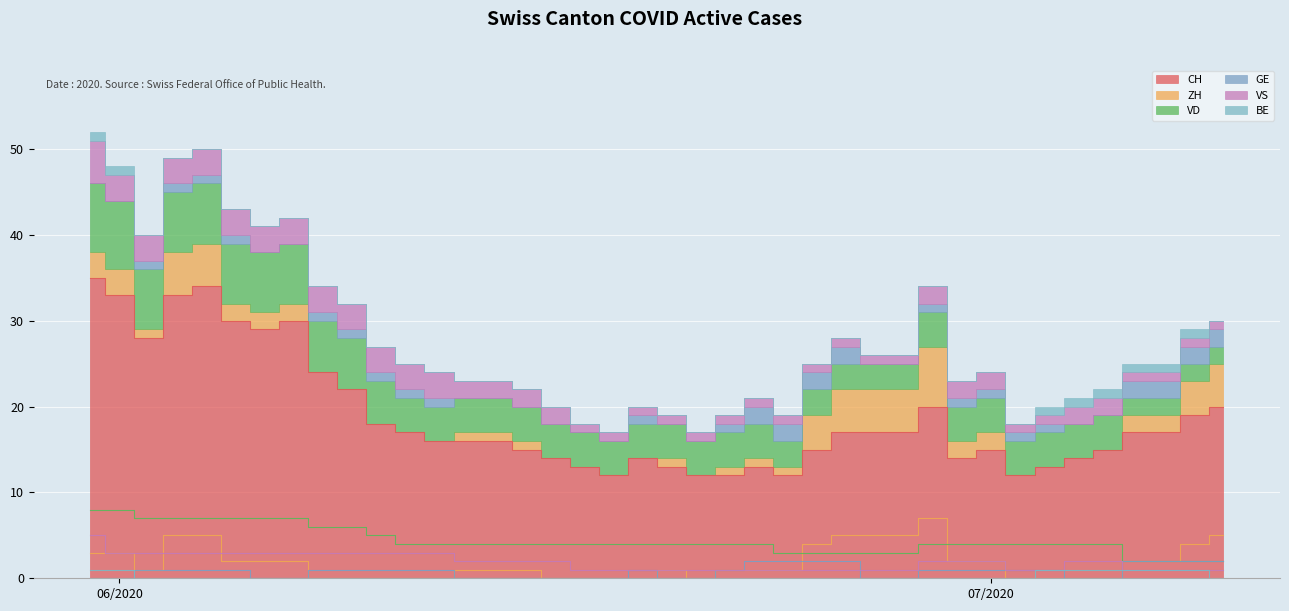

What position from the left is 2020-06-26?

27